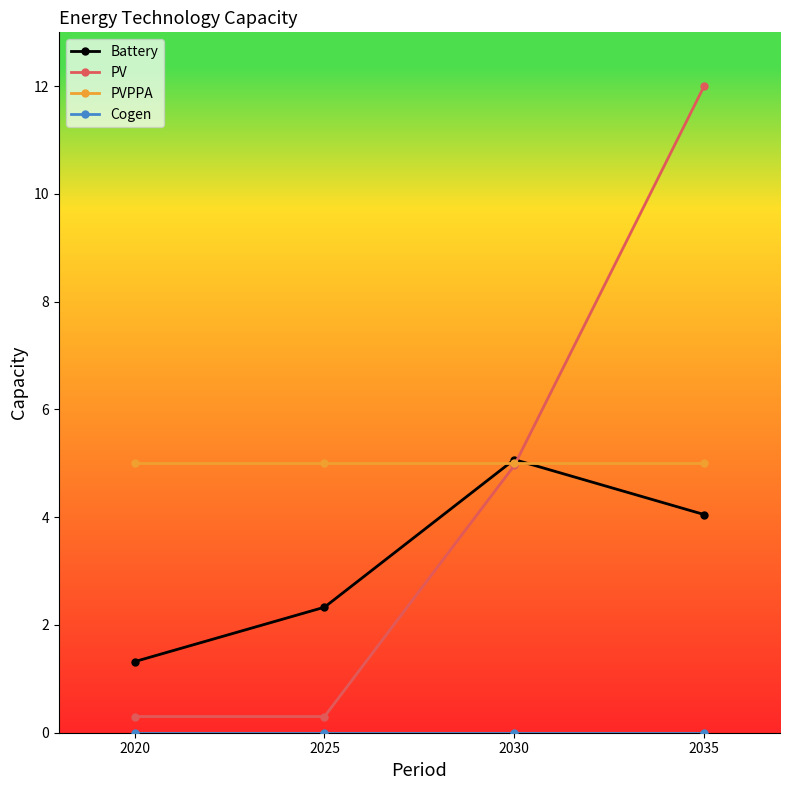

At which label is Battery closest to 3?

2025